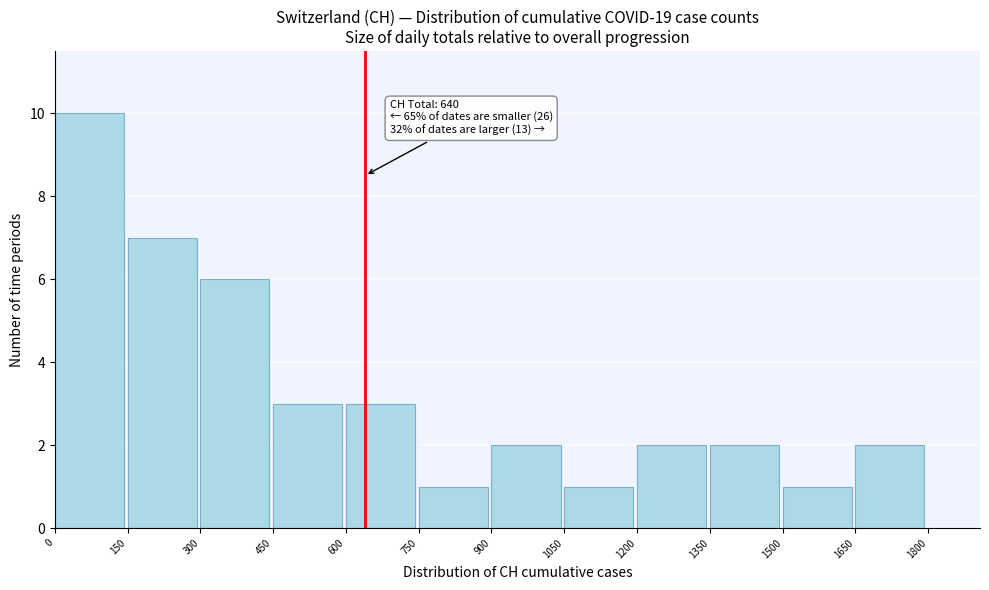

Over which range of the x-axis is the bar tallest?

0 to 150